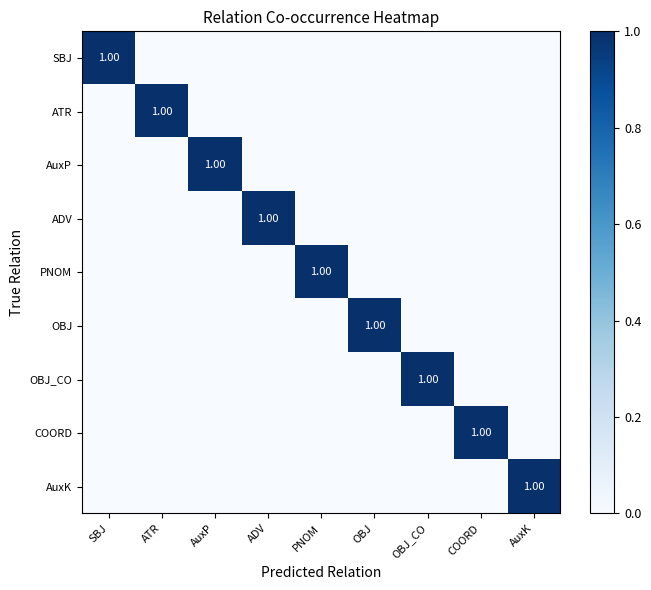

True or false: COORD has a value of 0 at AuxP.

True